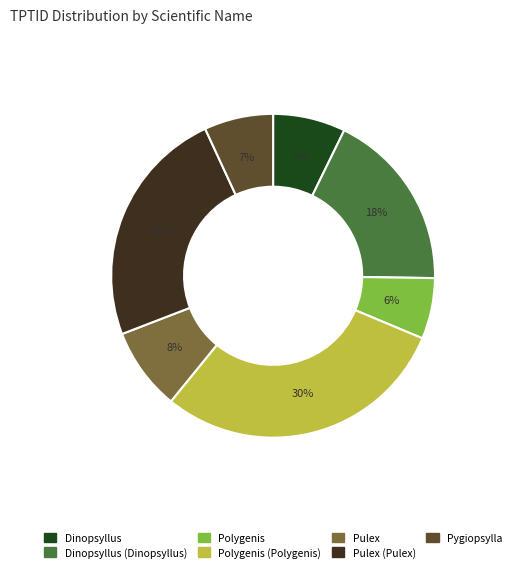

To the nearest percent, what is the average slice percentage?

14%